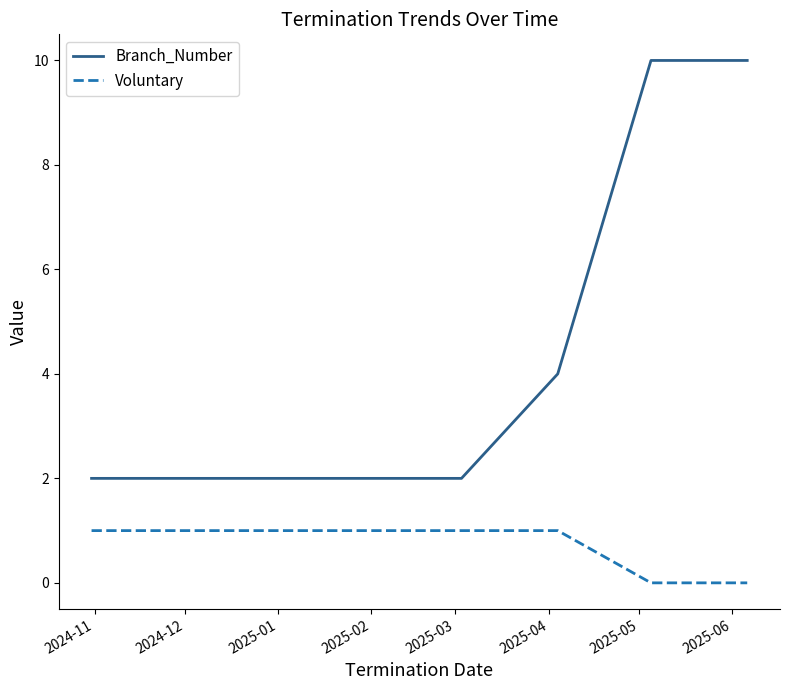

Which series has the largest range (max minus min)?

Branch_Number